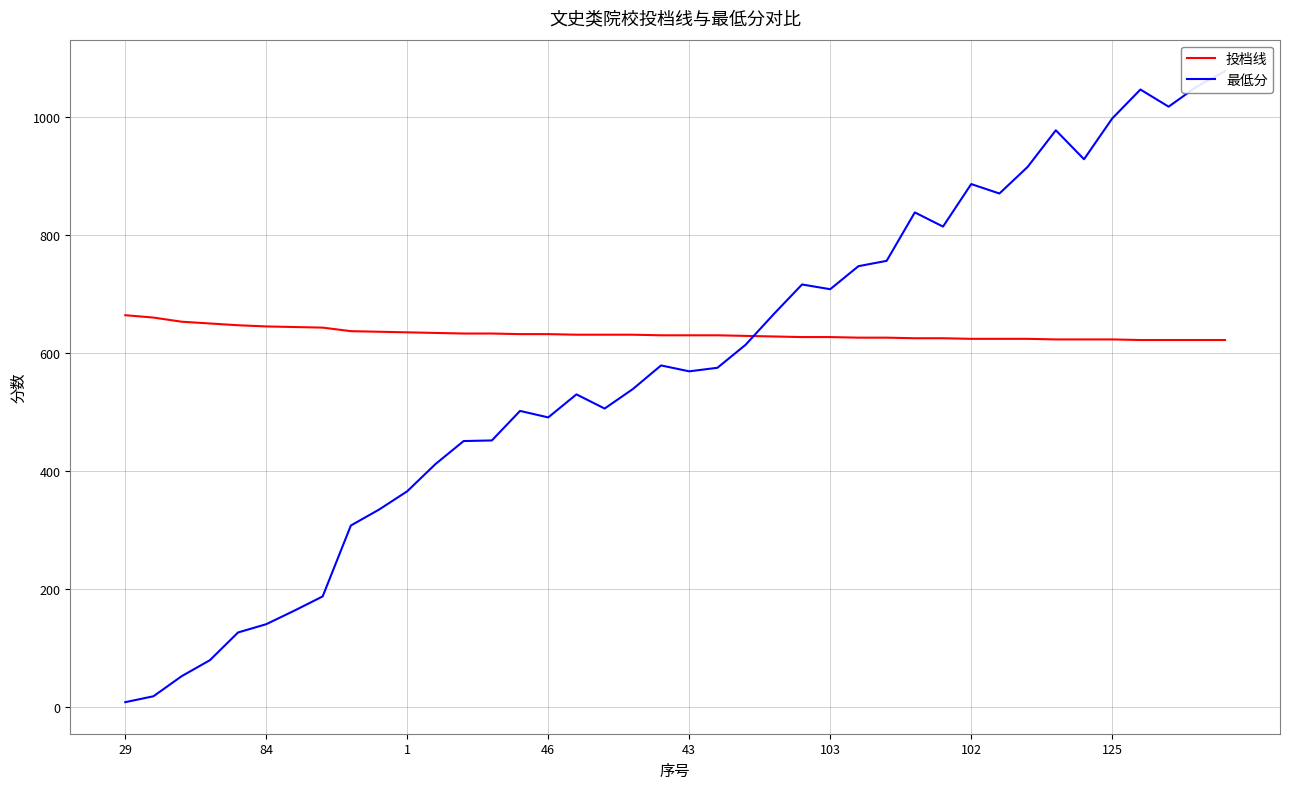

Does the chart have visible grid lines?

Yes